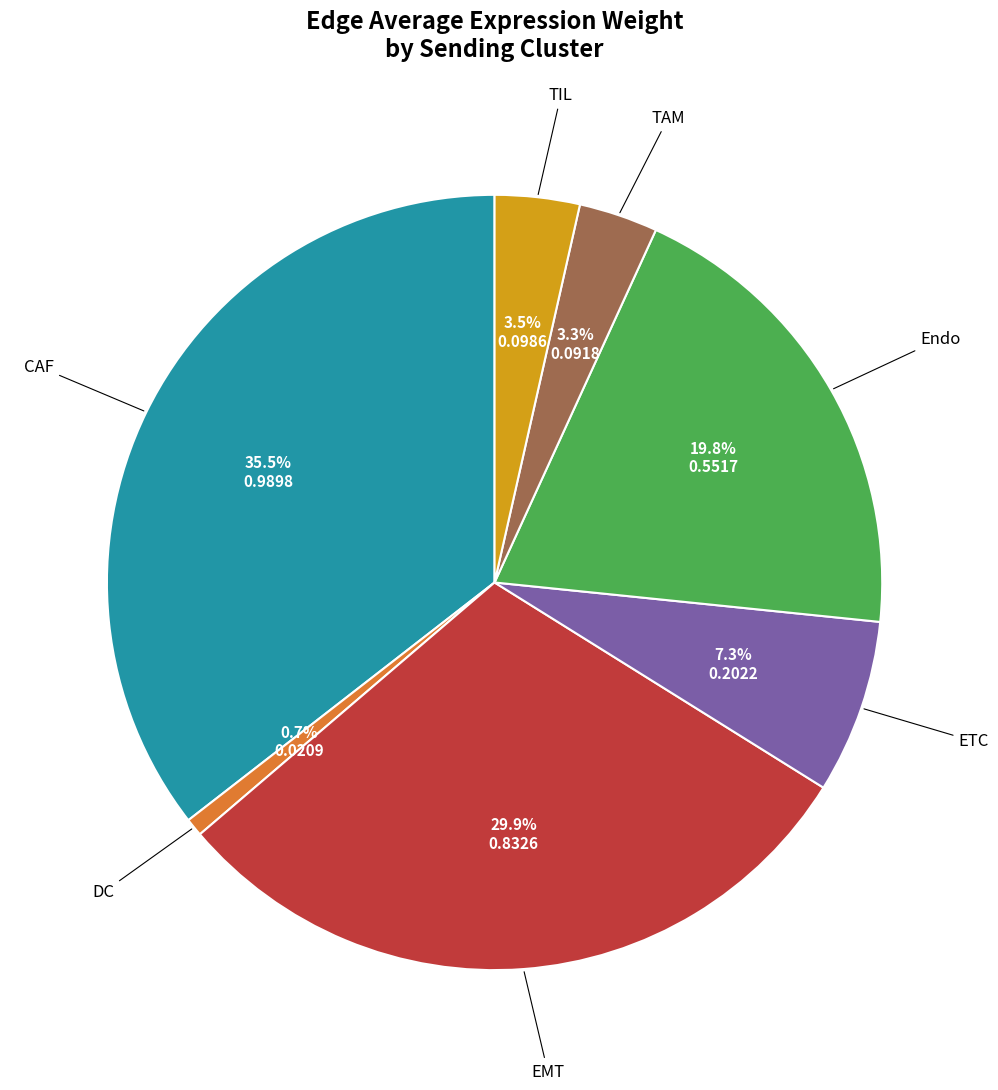

What portion of the pie excludes EMT?

70.1%